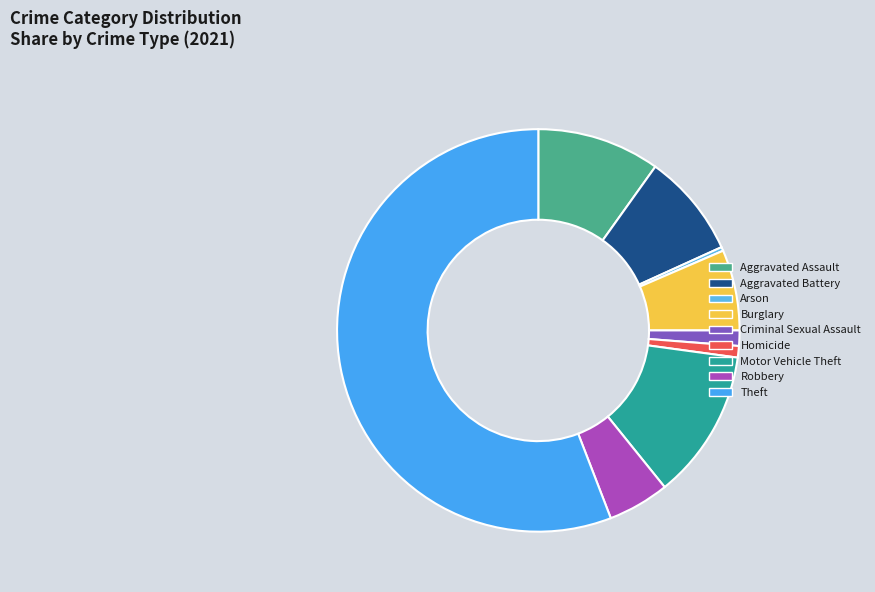

Which slice is the largest?

Theft